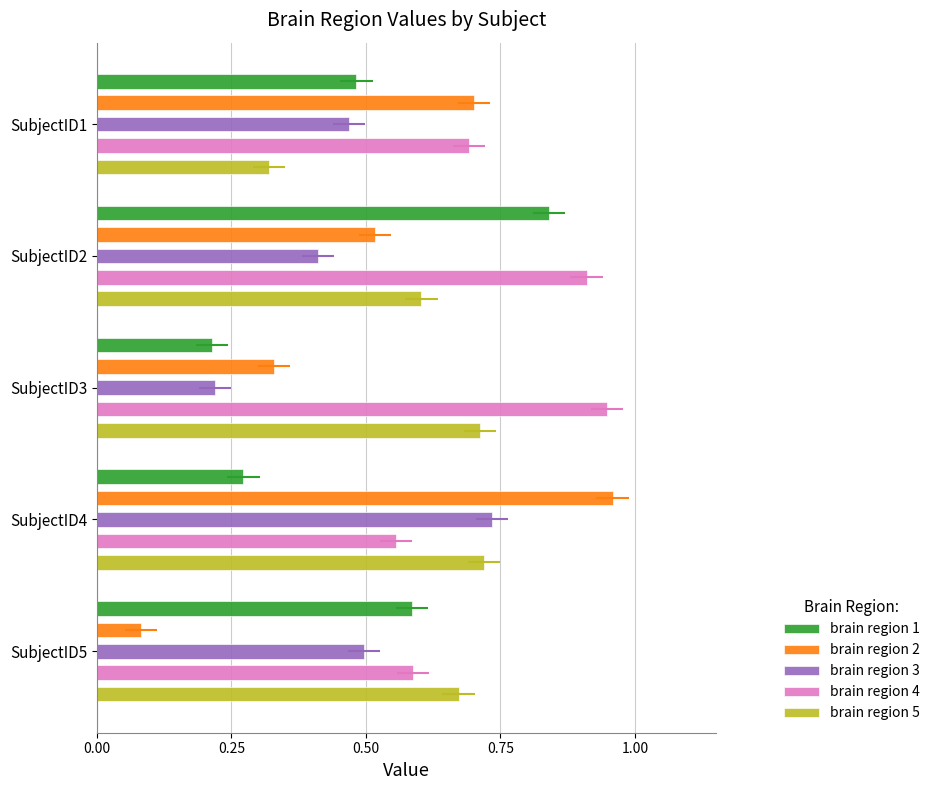

Reading left to right, list all the values displayed in this chart.

brain region 1: 0.5	0.8	0.2	0.3	0.6
brain region 2: 0.7	0.5	0.3	1.0	0.1
brain region 3: 0.5	0.4	0.2	0.7	0.5
brain region 4: 0.7	0.9	0.9	0.6	0.6
brain region 5: 0.3	0.6	0.7	0.7	0.7